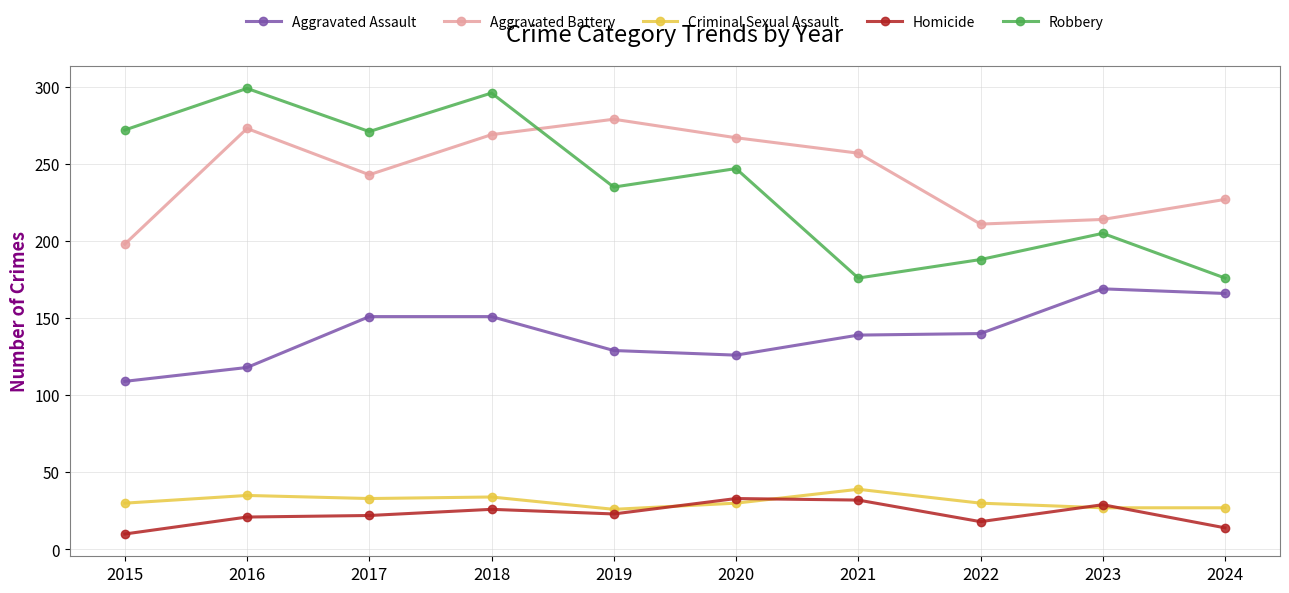

True or false: Robbery and Criminal Sexual Assault cross at least once.

False